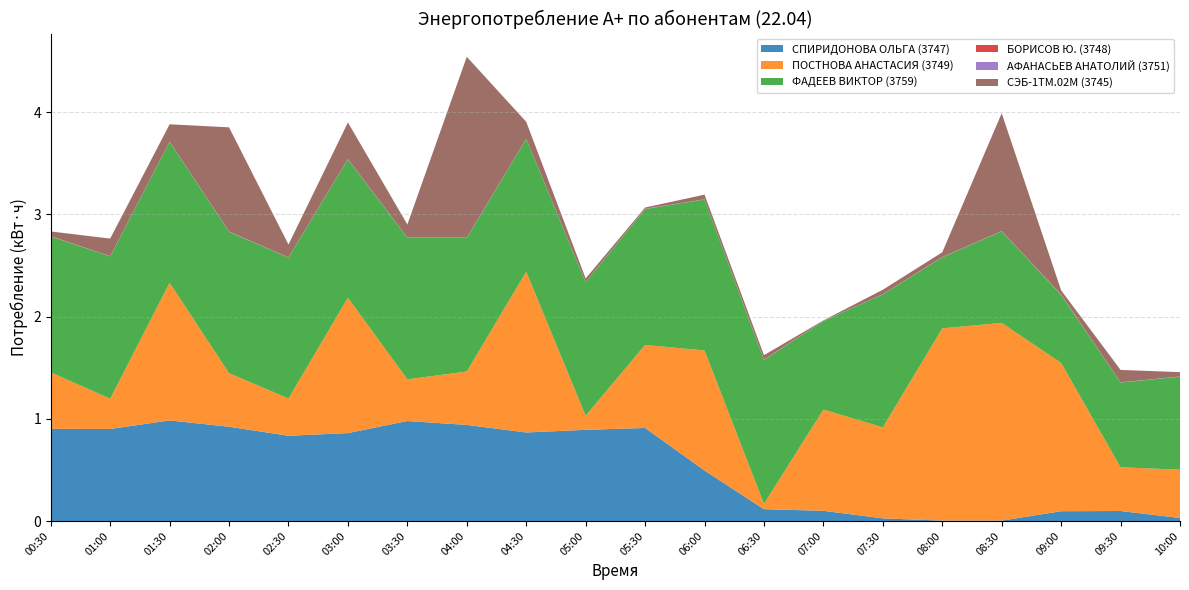

Reading left to right, extract all data points from this chart.

СПИРИДОНОВА ОЛЬГА (3747): 0.9	0.9	1.0	0.9	0.8	0.9	1.0	0.9	0.9	0.9	0.9	0.5	0.1	0.1	0.0	0.0	0.0	0.1	0.1	0.0
ПОСТНОВА АНАСТАСИЯ (3749): 0.6	0.3	1.3	0.5	0.4	1.3	0.4	0.5	1.6	0.1	0.8	1.2	0.1	1.0	0.9	1.9	1.9	1.4	0.4	0.5
ФАДЕЕВ ВИКТОР (3759): 1.3	1.4	1.4	1.4	1.4	1.4	1.4	1.3	1.3	1.3	1.3	1.5	1.4	0.9	1.3	0.7	0.9	0.7	0.8	0.9
БОРИСОВ Ю. (3748): 0.0	0.0	0.0	0.0	0.0	0.0	0.0	0.0	0.0	0.0	0.0	0.0	0.0	0.0	0.0	0.0	0.0	0.0	0.0	0.0
АФАНАСЬЕВ АНАТОЛИЙ (3751): 0.0	0.0	0.0	0.0	0.0	0.0	0.0	0.0	0.0	0.0	0.0	0.0	0.0	0.0	0.0	0.0	0.0	0.0	0.0	0.0
СЭБ-1ТМ.02М (3745): 0.0	0.2	0.2	1.0	0.1	0.4	0.1	1.8	0.2	0.0	0.0	0.0	0.0	0.0	0.0	0.0	1.2	0.0	0.1	0.0